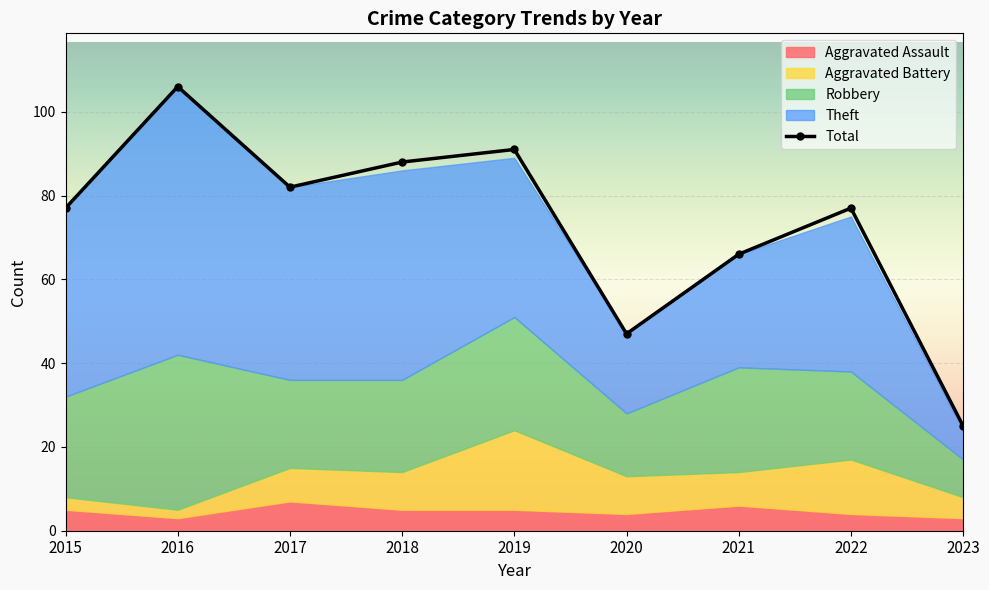

True or false: Robbery and Aggravated Battery cross at least once.

False